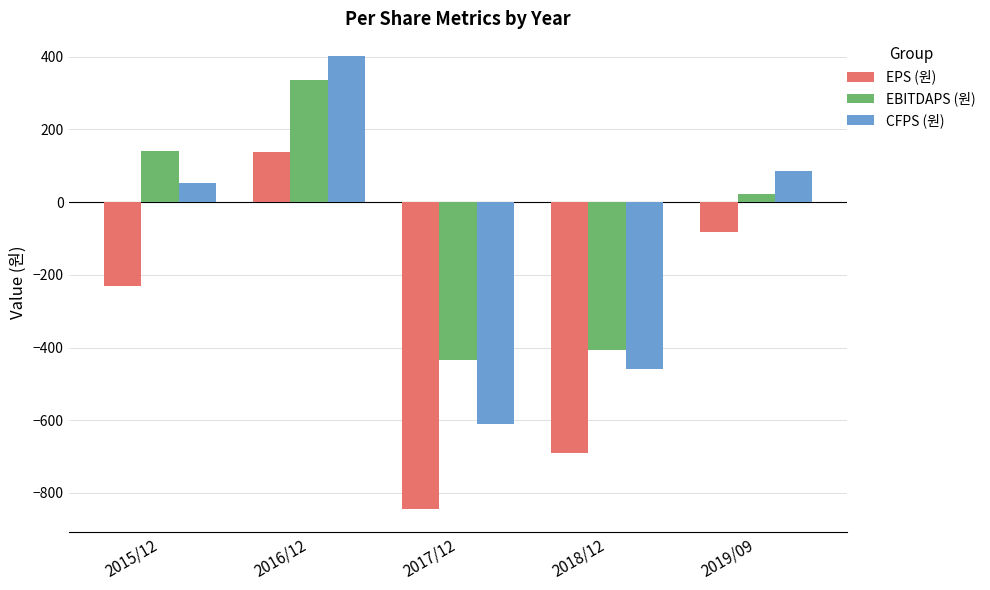

What is the highest value of the EPS (원) series?

139